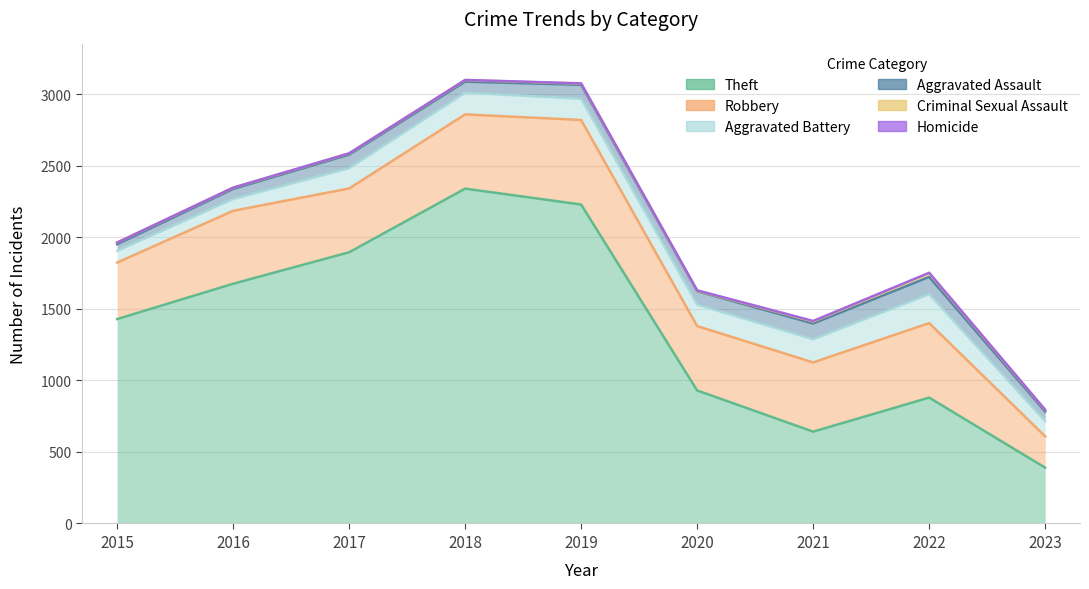

What is the difference between the second highest and second lowest values in the Homicide series?

3